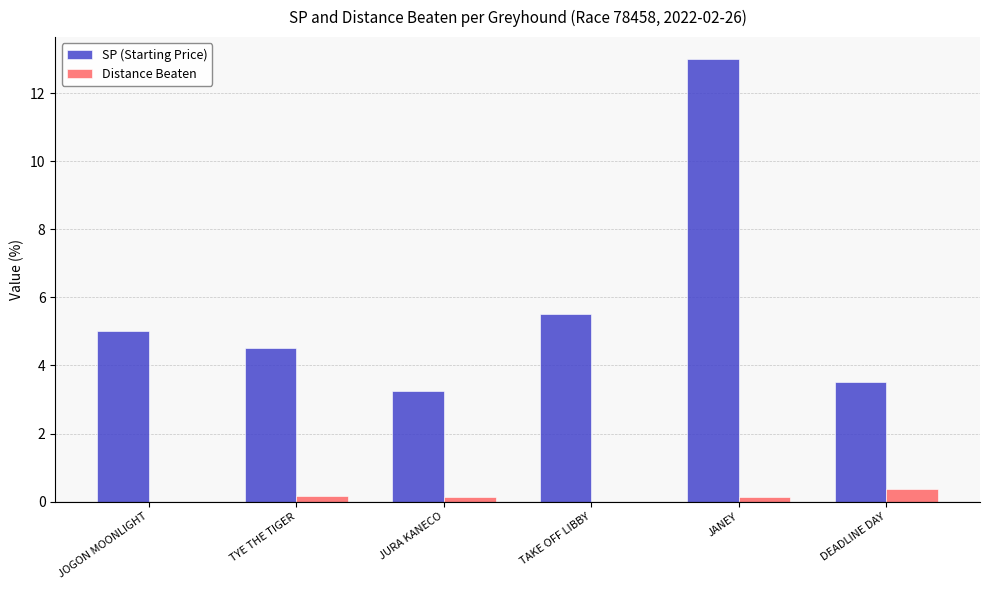

Which series has the largest total across all categories?

SP (Starting Price)